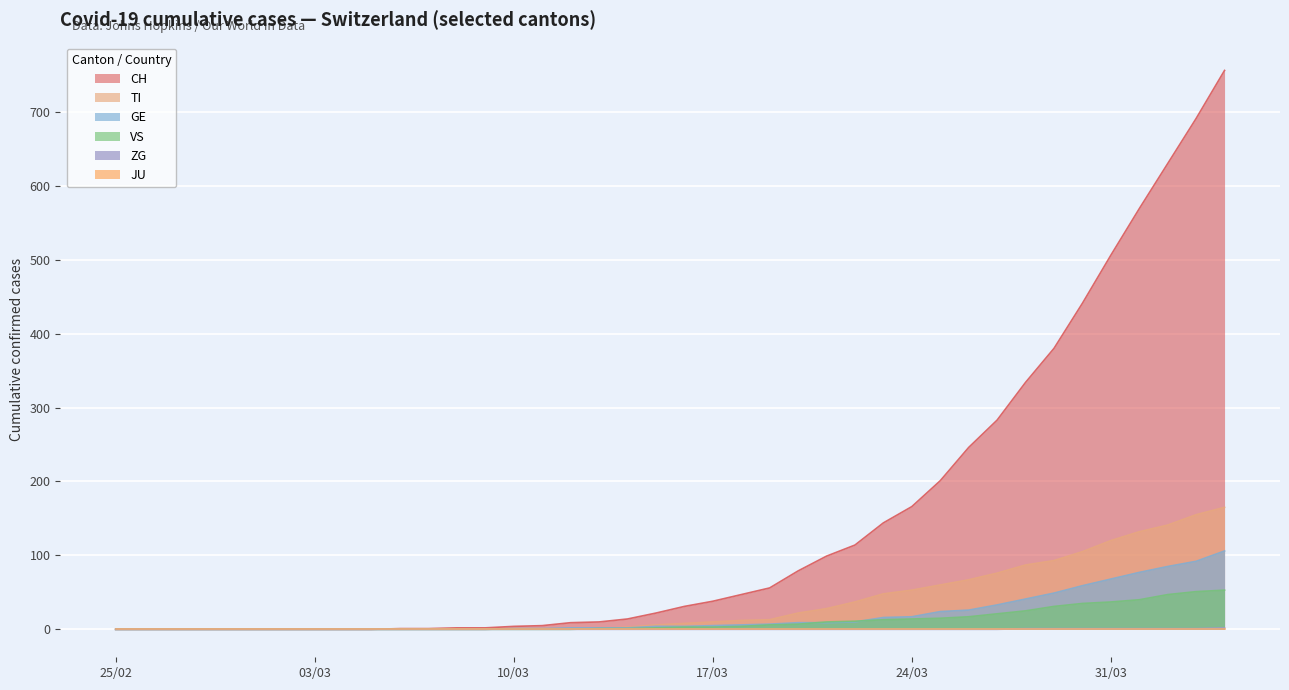

What is the maximum value shown in the chart?

756